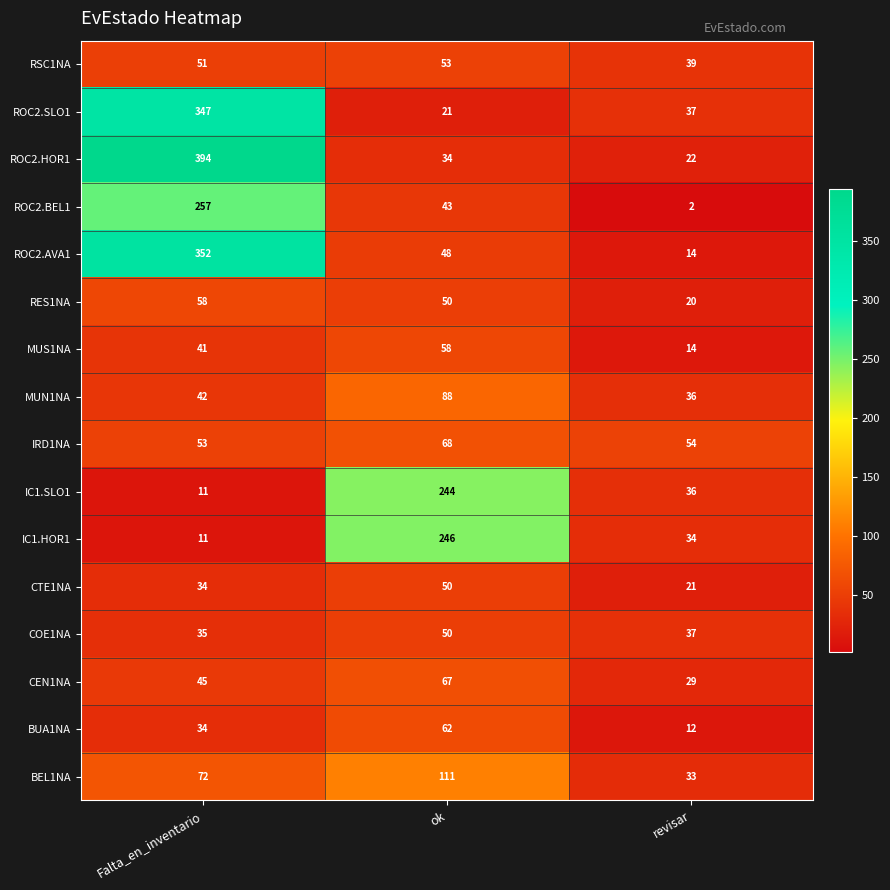

Read the CTE1NA value at revisar.

21